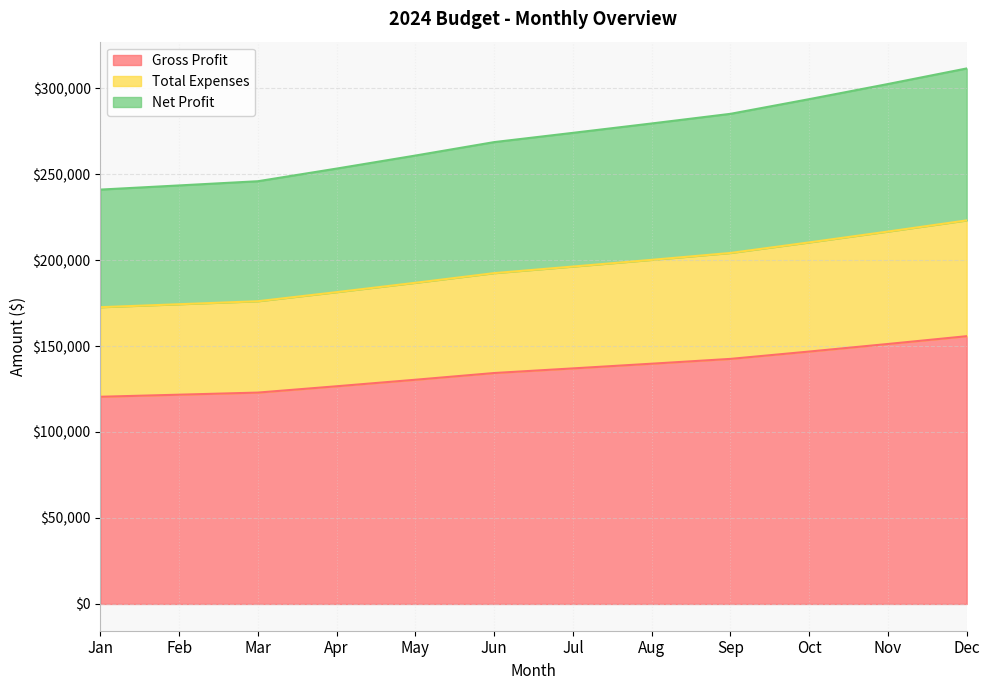

Is the value of Total Expenses at Mar greater than the value of Net Profit at Aug?

No